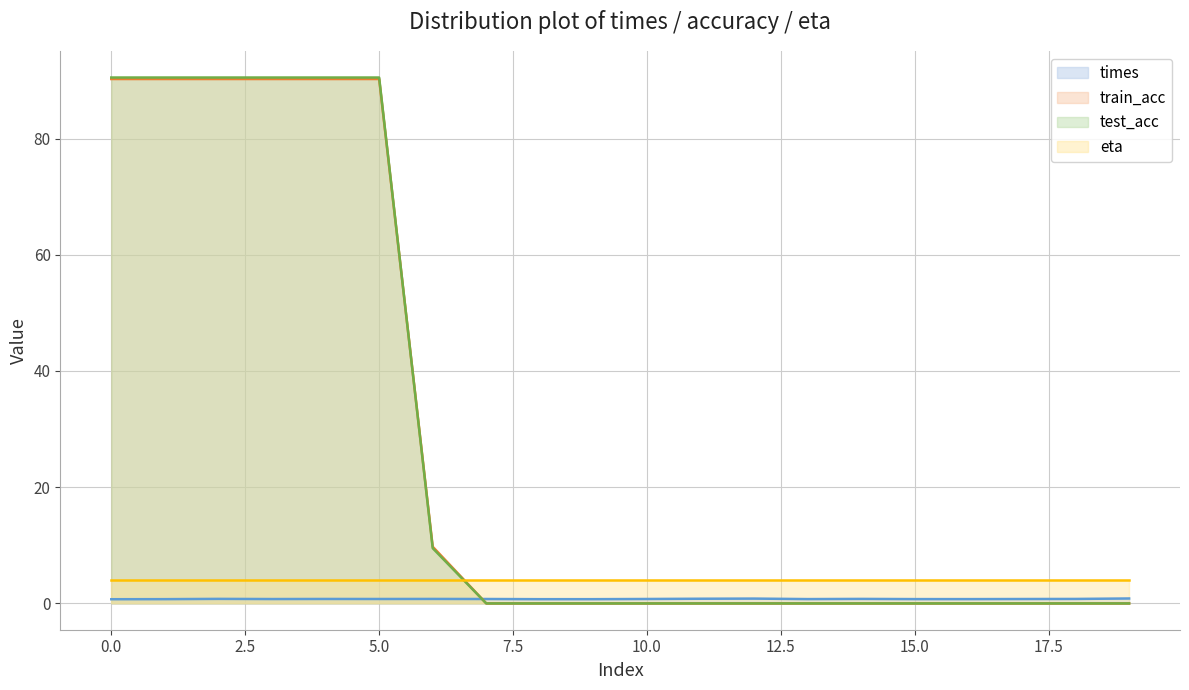

Which series has the widest spread of values?

test_acc